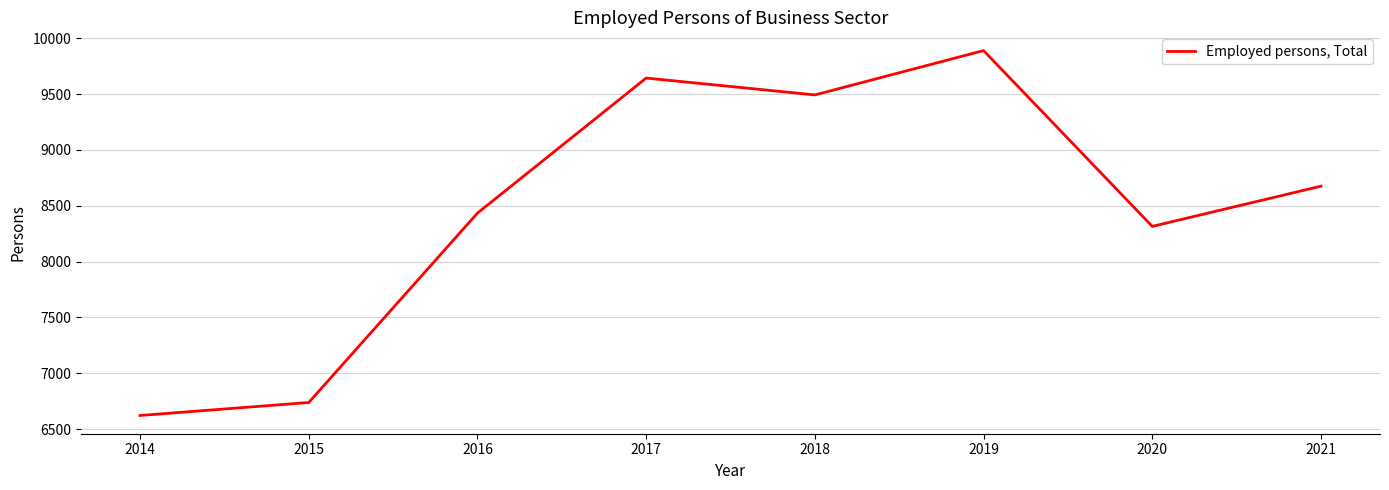

List the labels in order of value, largest first.

2019, 2017, 2018, 2021, 2016, 2020, 2015, 2014